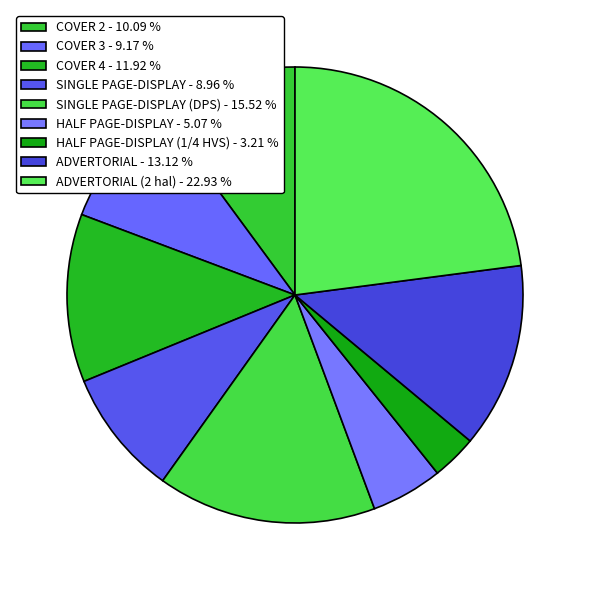

How many segments does this pie chart have?

9